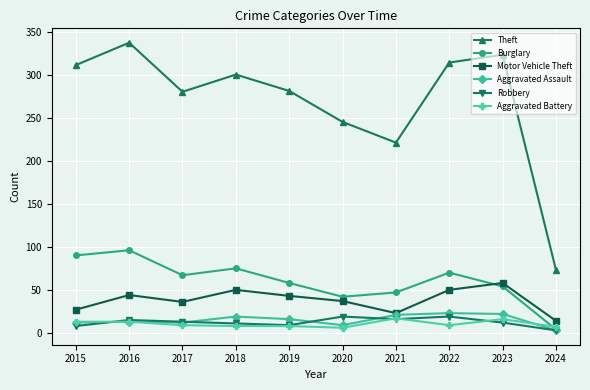

What is the value of the Aggravated Assault point at the 7th from the left?

21